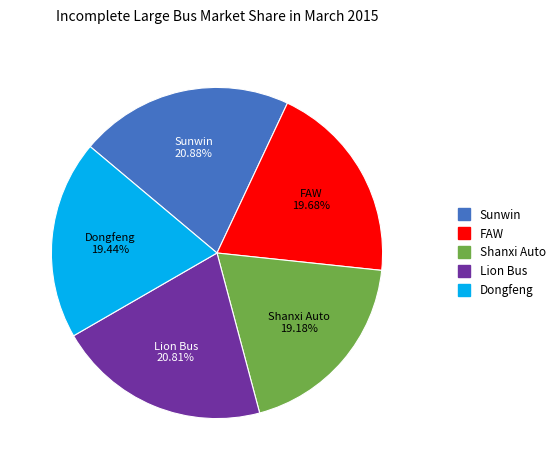

Is there any slice that represents more than half of the pie?

No